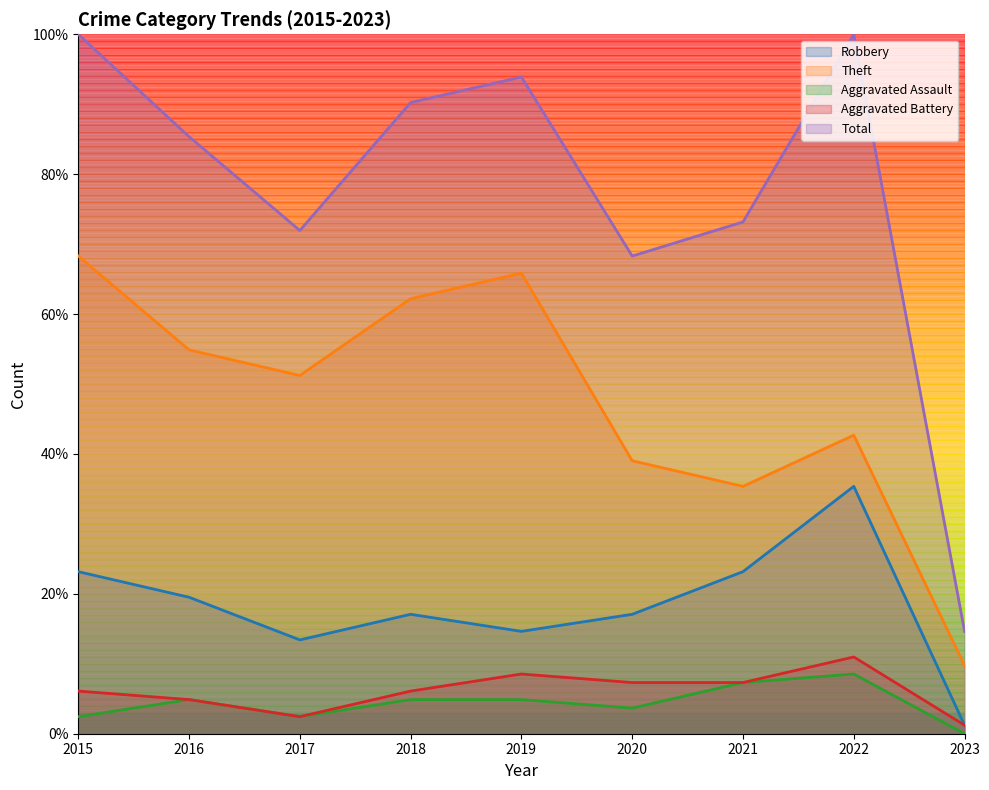

What is the spread (max minus min) of values at 2016?

80.5